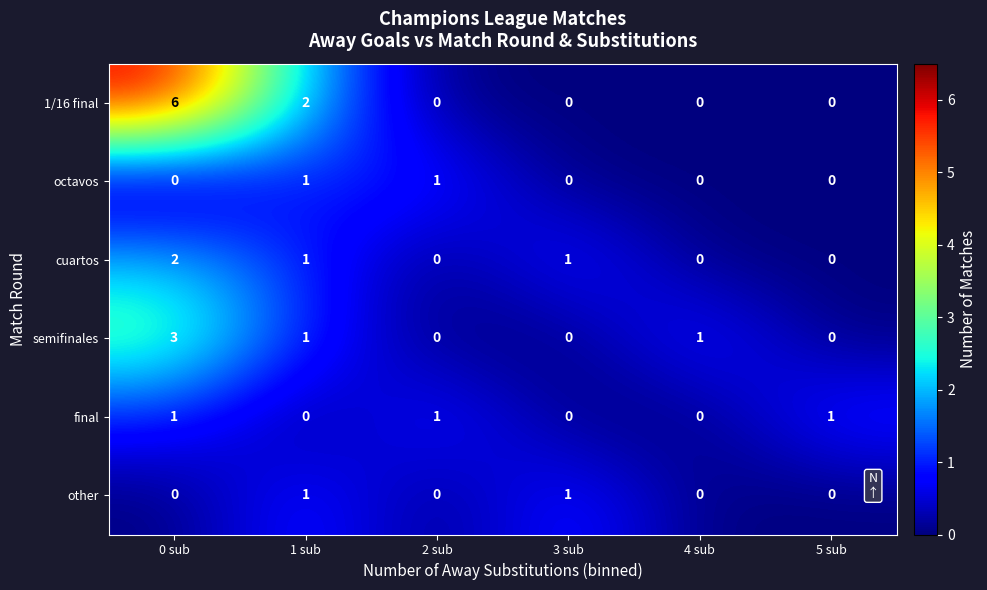

The value of octavos at 0 sub is 0. True or false?

True